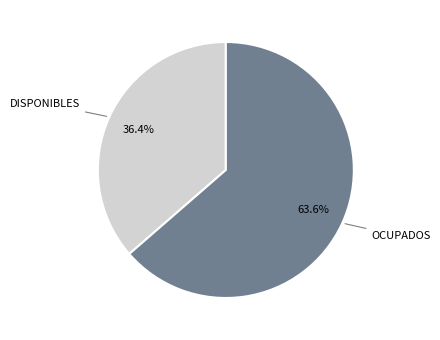

Is there any slice that represents more than half of the pie?

Yes